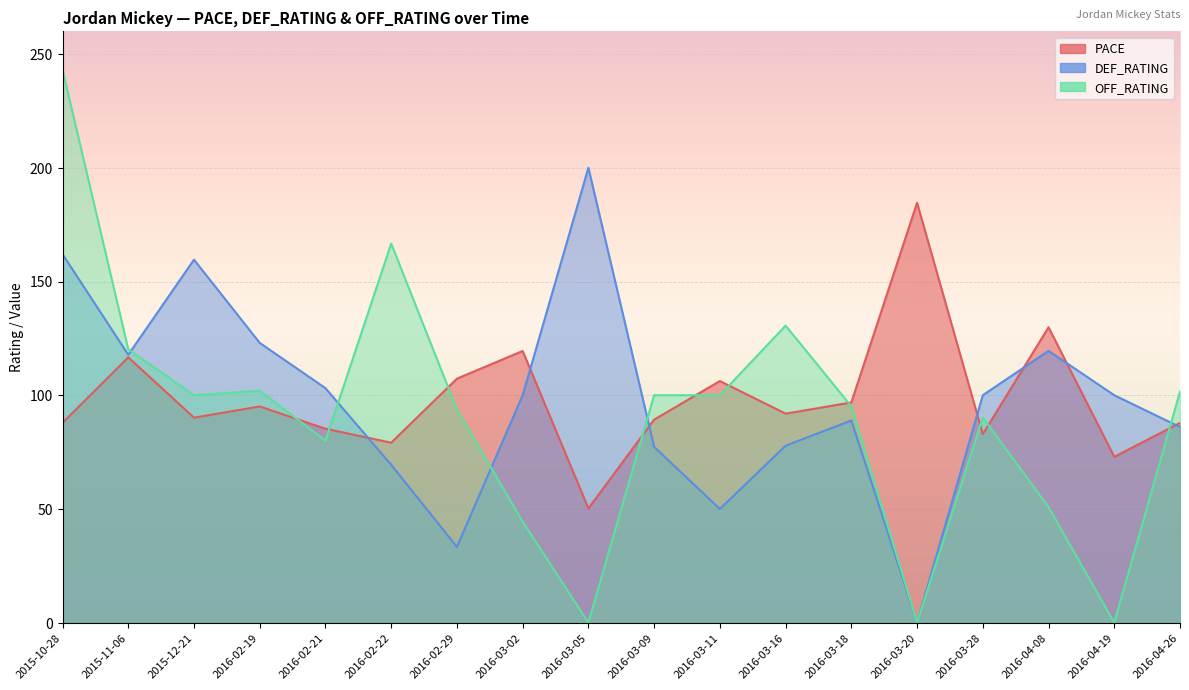

How many interior local valleys does the PACE series have?

6